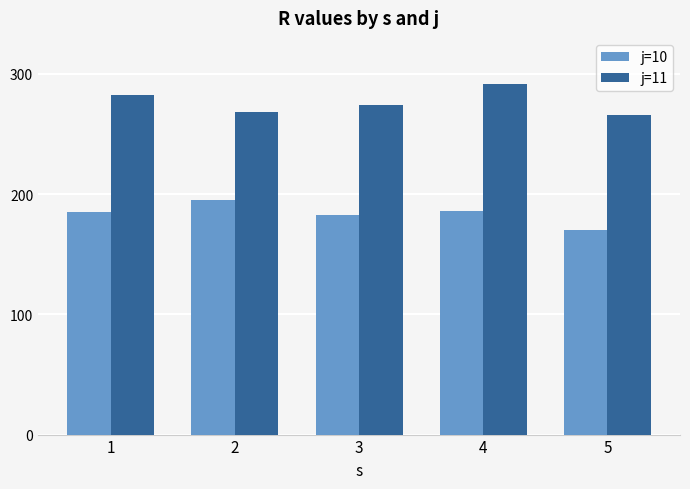

Is it true that j=11 equals 144.0 at 3?

False